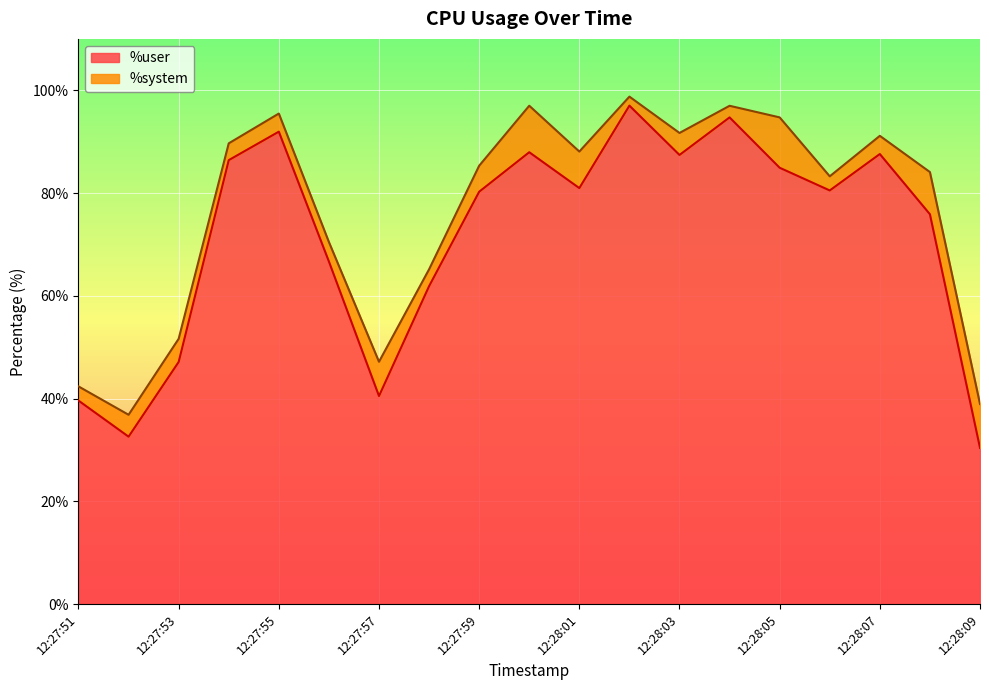

Is it true that the value at 12:28:04 is 94.7?

True